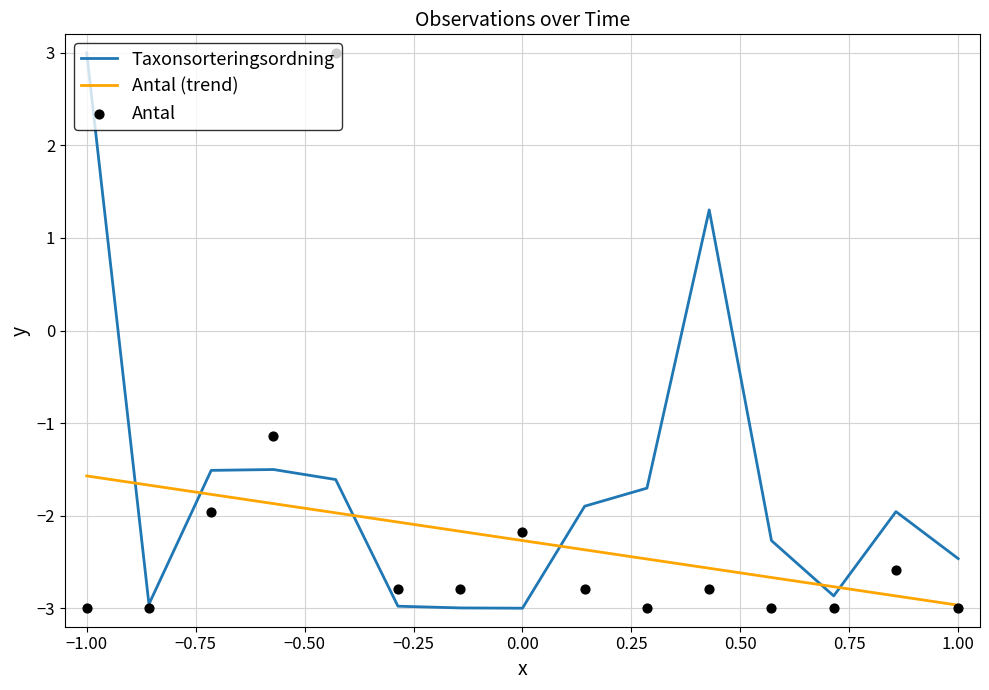

Which series contains the lowest Y value?

Taxonsorteringsordning